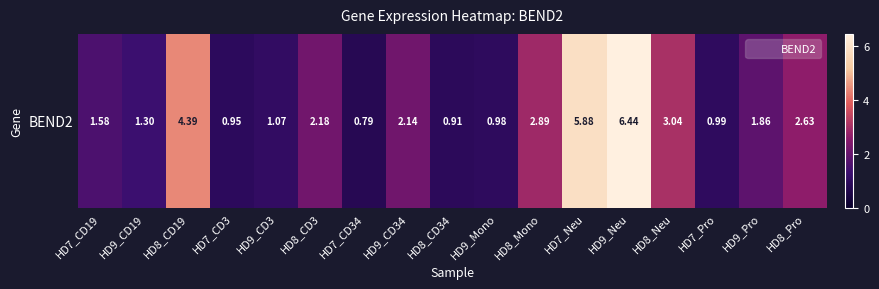

List the labels in order of value, smallest first.

HD7_CD34, HD8_CD34, HD7_CD3, HD9_Mono, HD7_Pro, HD9_CD3, HD9_CD19, HD7_CD19, HD9_Pro, HD9_CD34, HD8_CD3, HD8_Pro, HD8_Mono, HD8_Neu, HD8_CD19, HD7_Neu, HD9_Neu